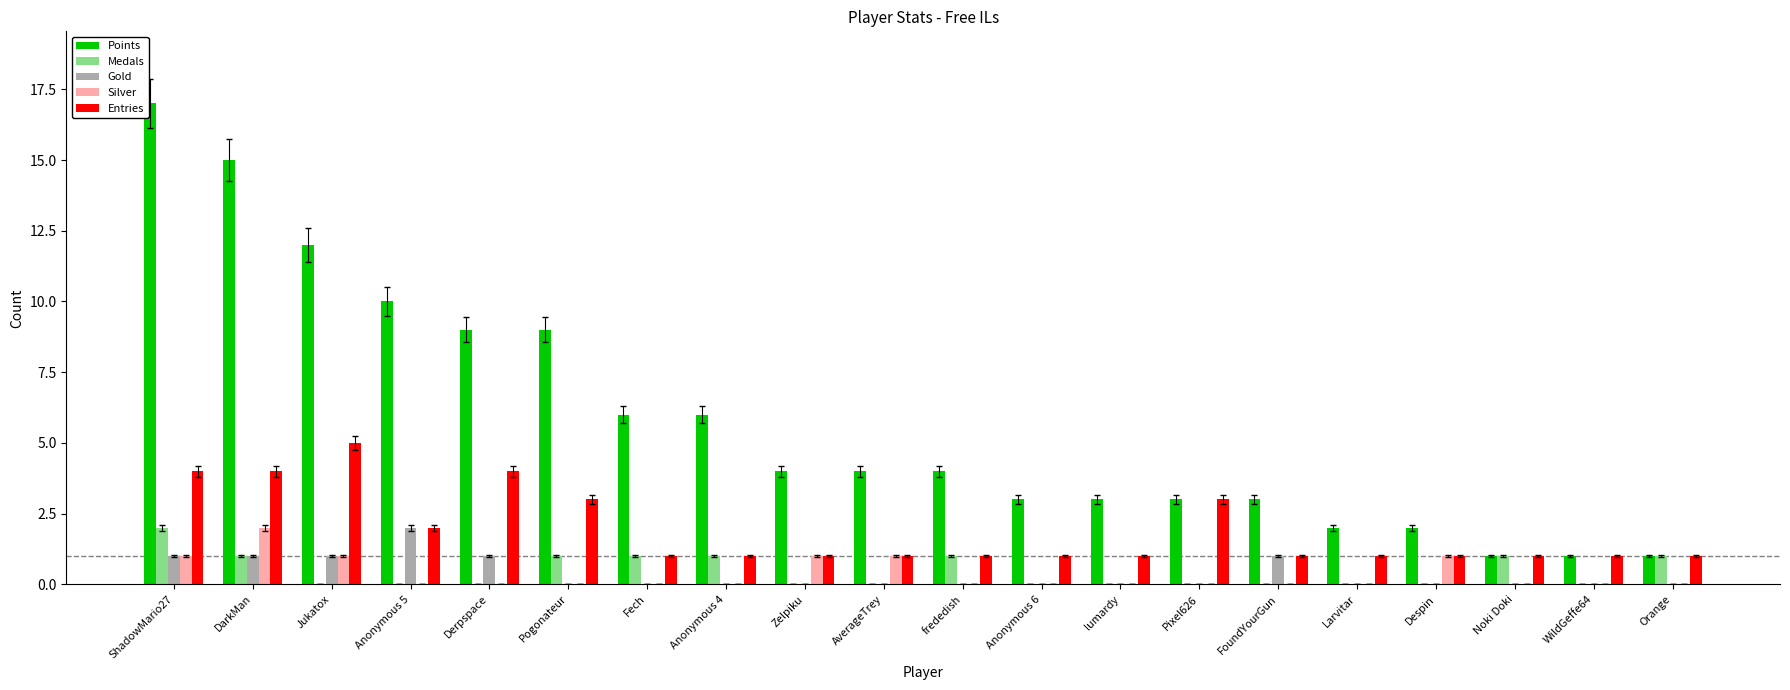

Read the Entries value at Derpspace.

4